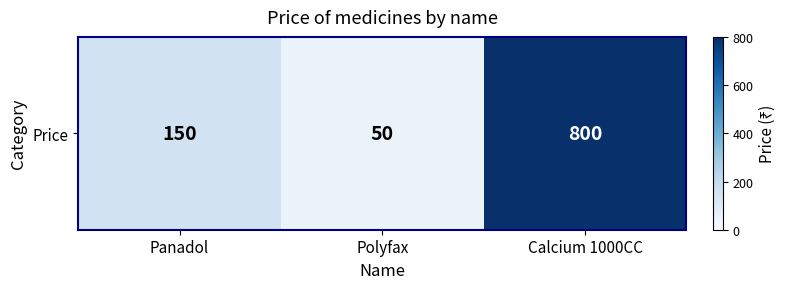

Count the number of data series in this chart.

1